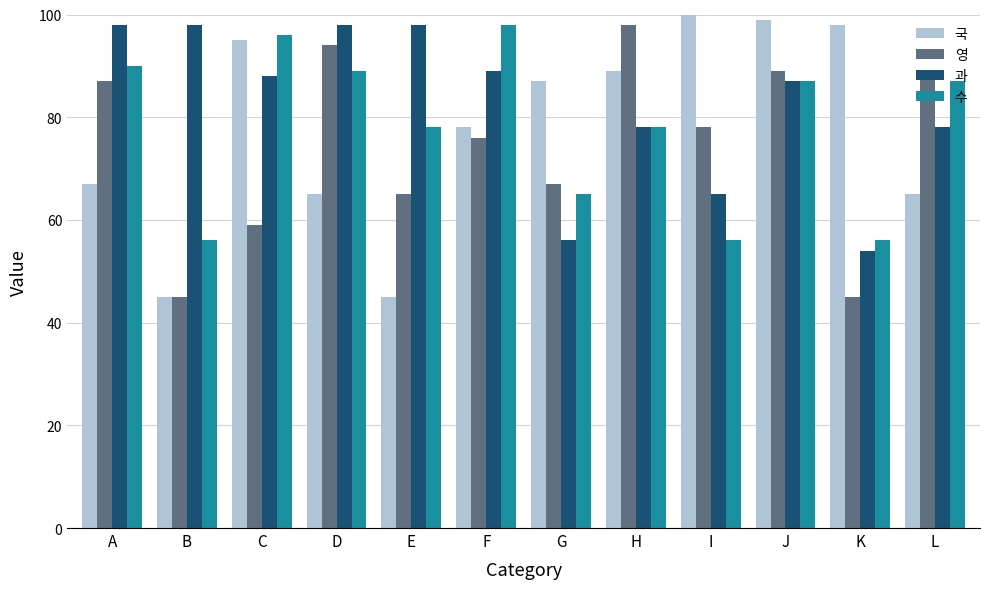

How many data points in 수 are less than 87?

6